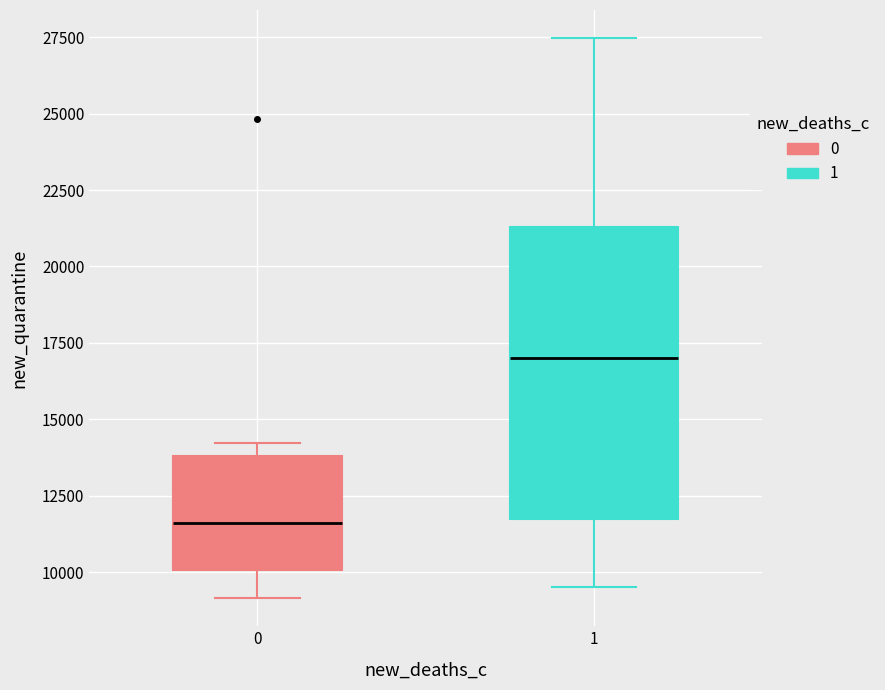

Which box's median line is the lowest?

0